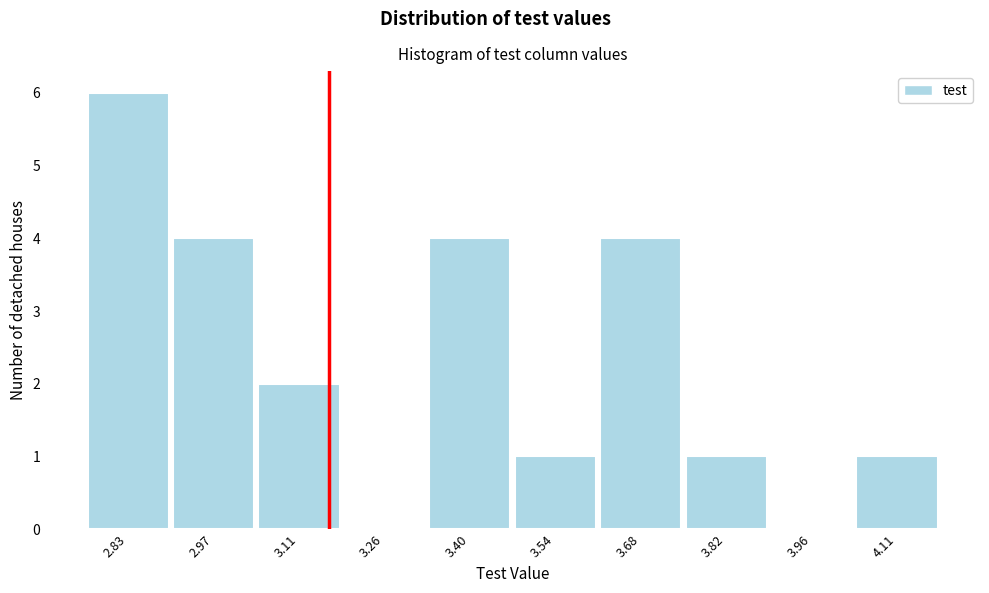

What is the height of the bar covering 3.32 to 3.48 on the x-axis? Neither the bar edges nor the heights are printed on the chart, so give them approximately, as read against the axes.

4